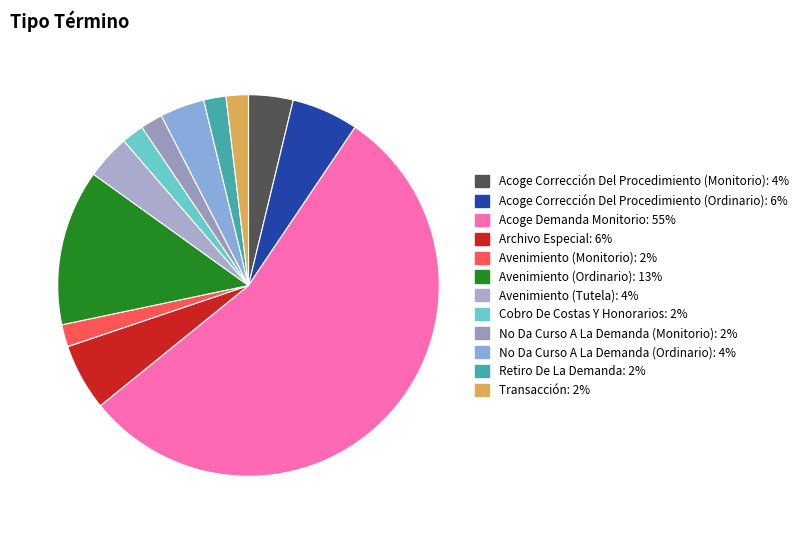

Is it true that Acoge Demanda Monitorio is 55% of the pie?

True